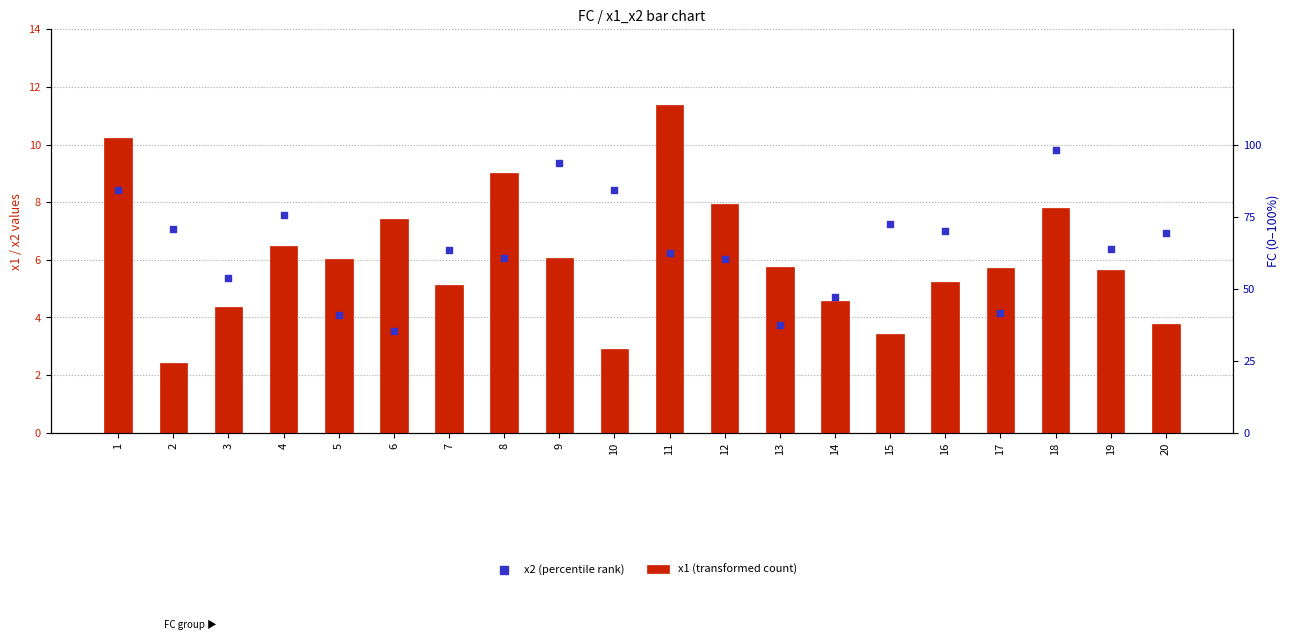

At which category is the sum across all series the highest?

1